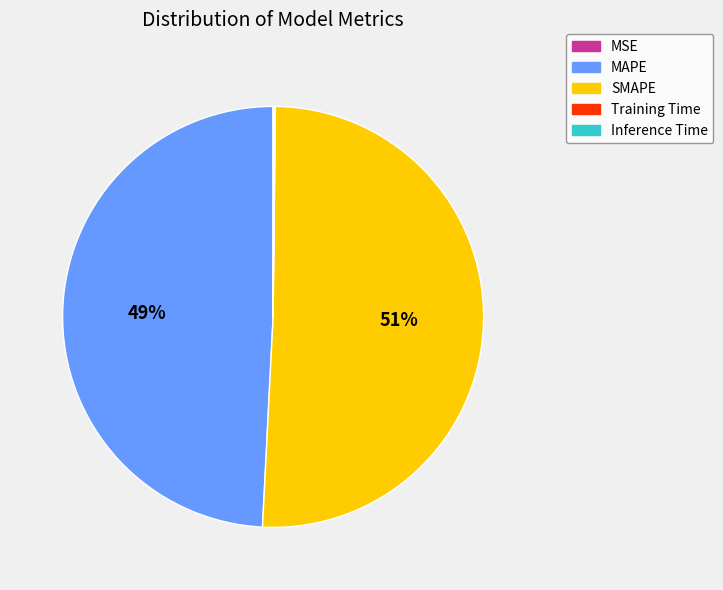

To the nearest percent, what is the difference between the largest and smallest slice percentages?

51%